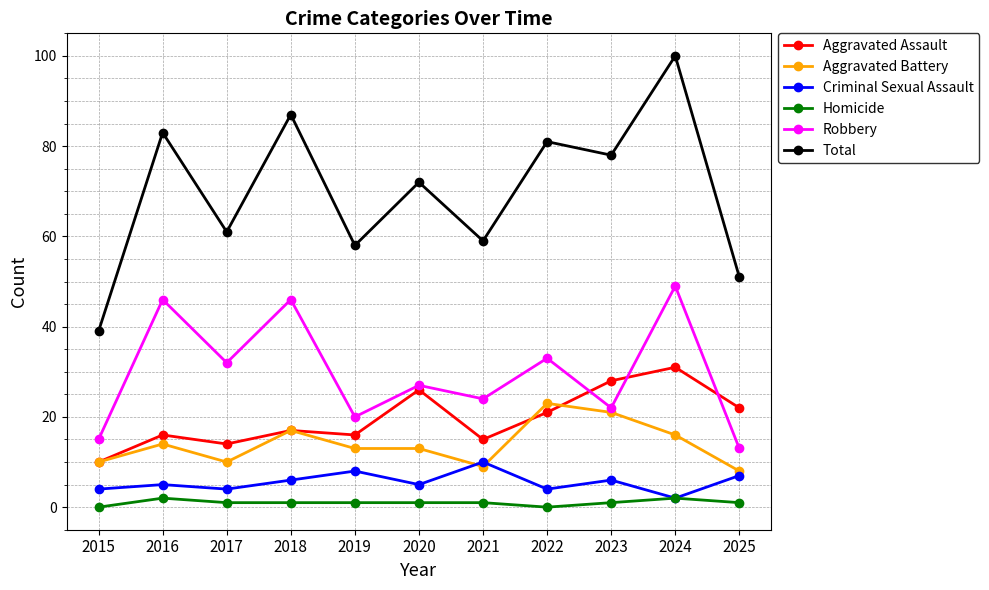

What is the total value across all series at 2015?

78